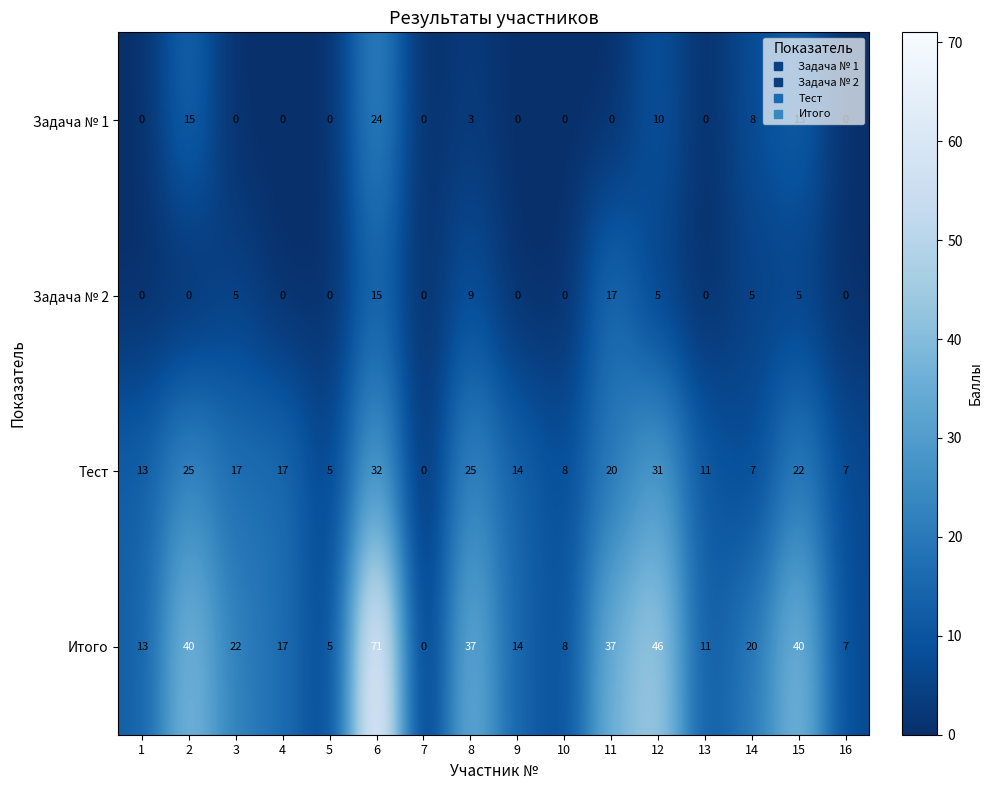

What value does the Задача № 1 series have at 6, to the nearest 5?

25